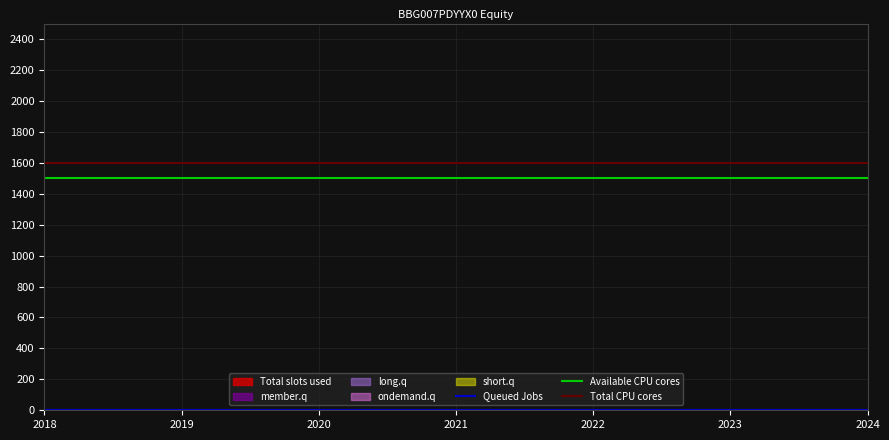

True or false: Queued Jobs and Available CPU cores cross at least once.

False